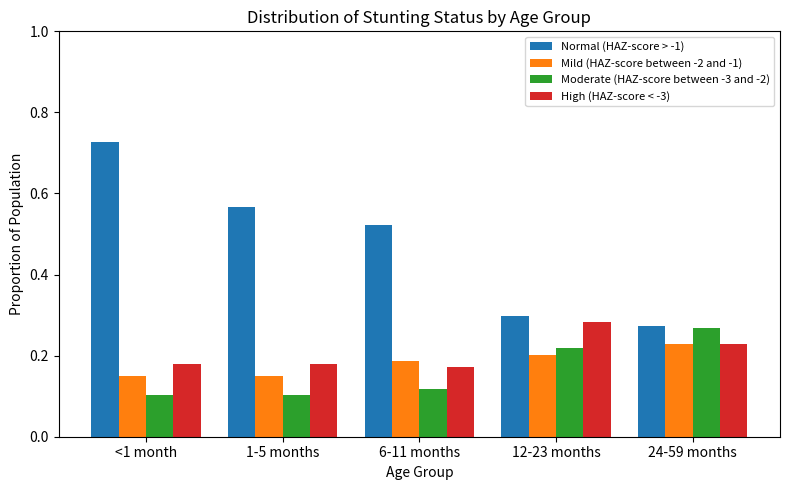

What is the sum of the High (HAZ-score < -3) values at 1-5 months and <1 month?

0.4